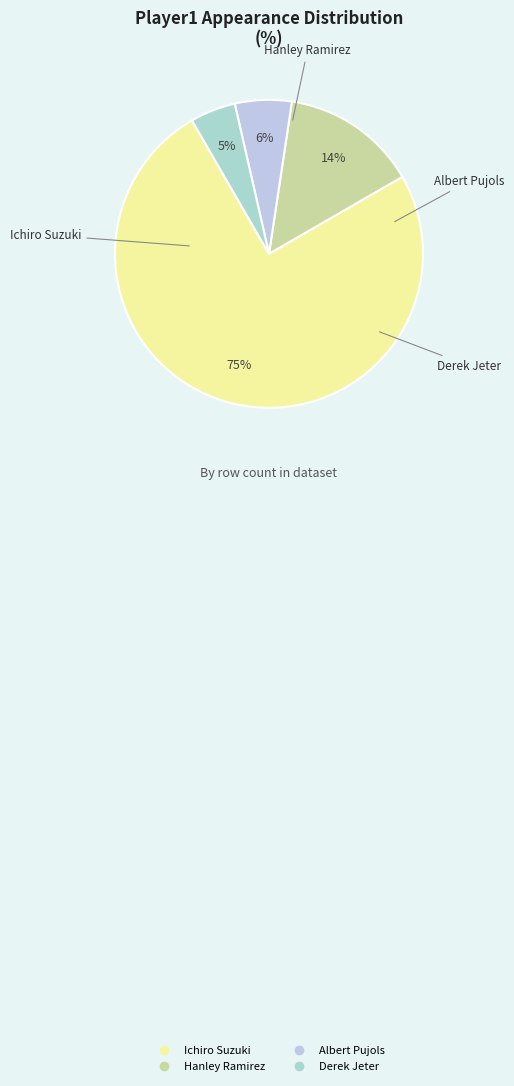

To the nearest percent, what is the combined percentage of Albert Pujols and Ichiro Suzuki?

81%